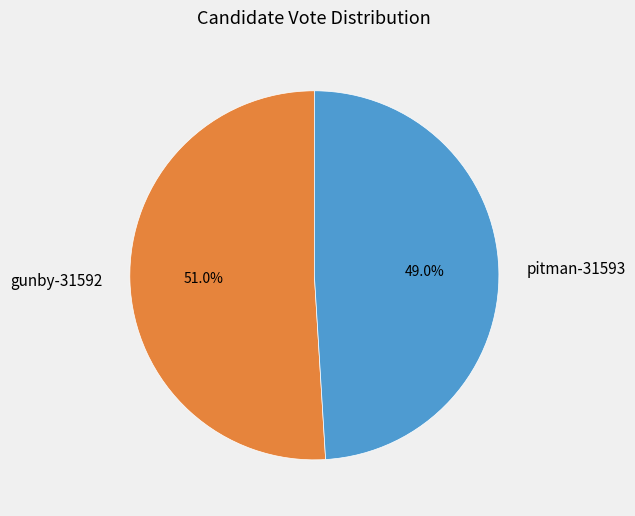

To the nearest percent, what is the combined percentage of pitman-31593 and gunby-31592?

100%